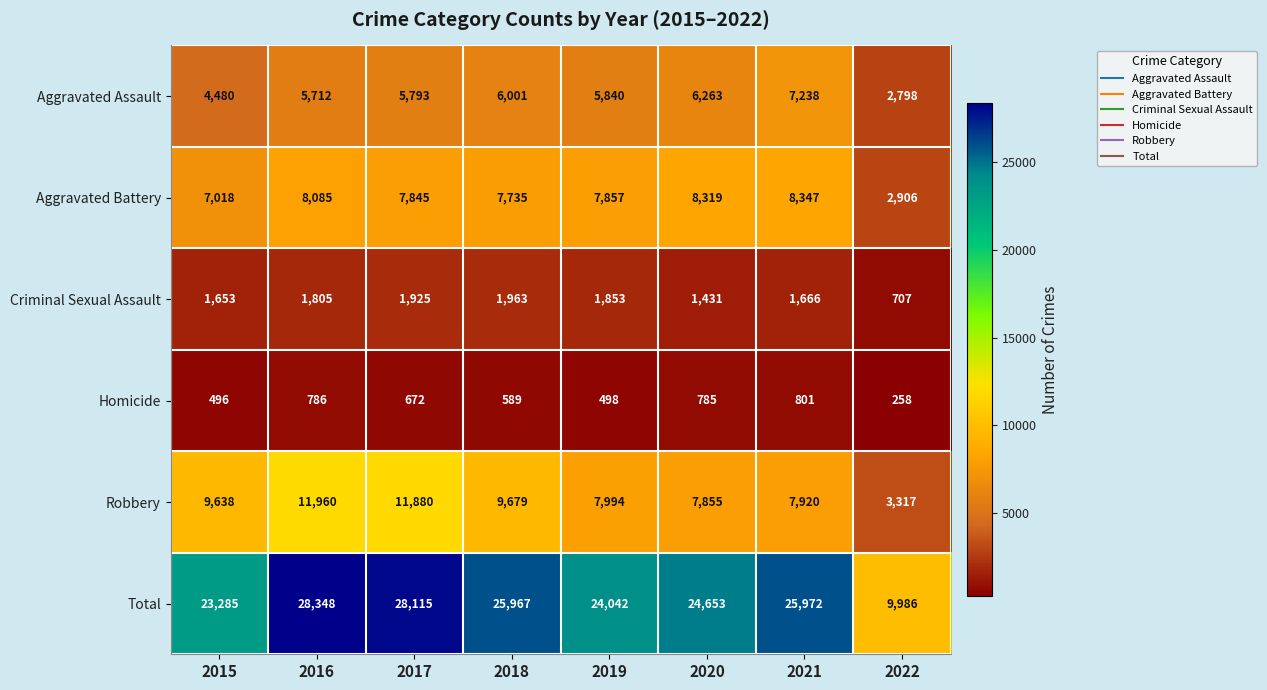

Where is Aggravated Battery nearest to the value 5626?

2015